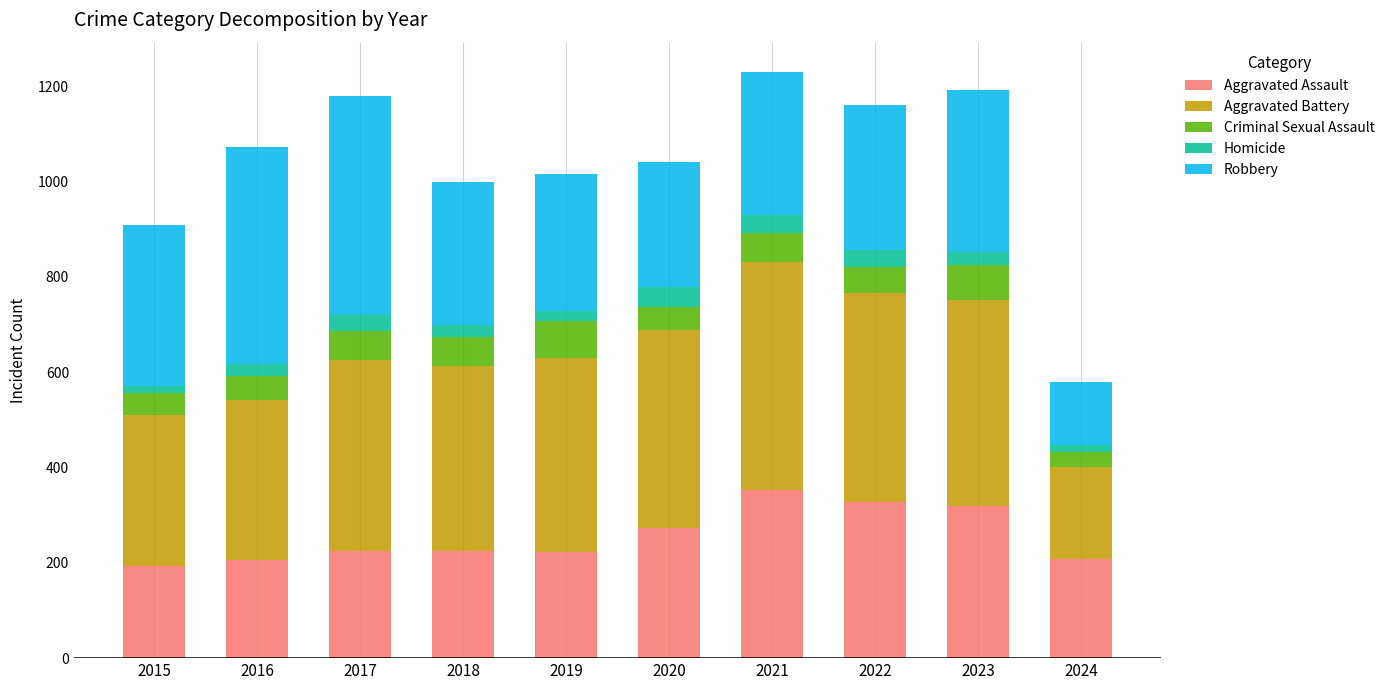

How many data points in Aggravated Assault are less than 225?

4